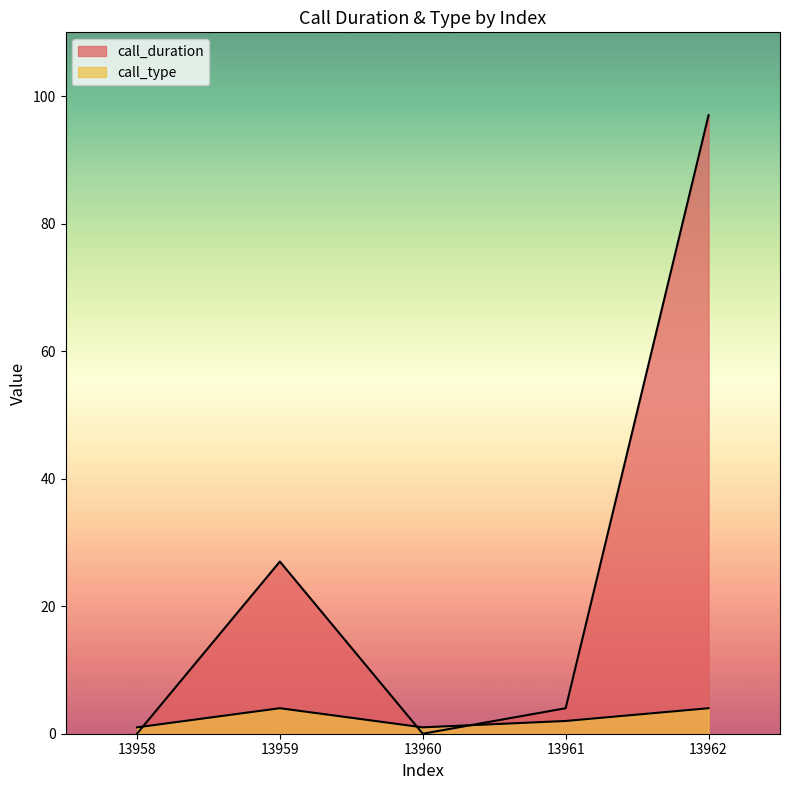

What is the sum of all call_duration values?

128